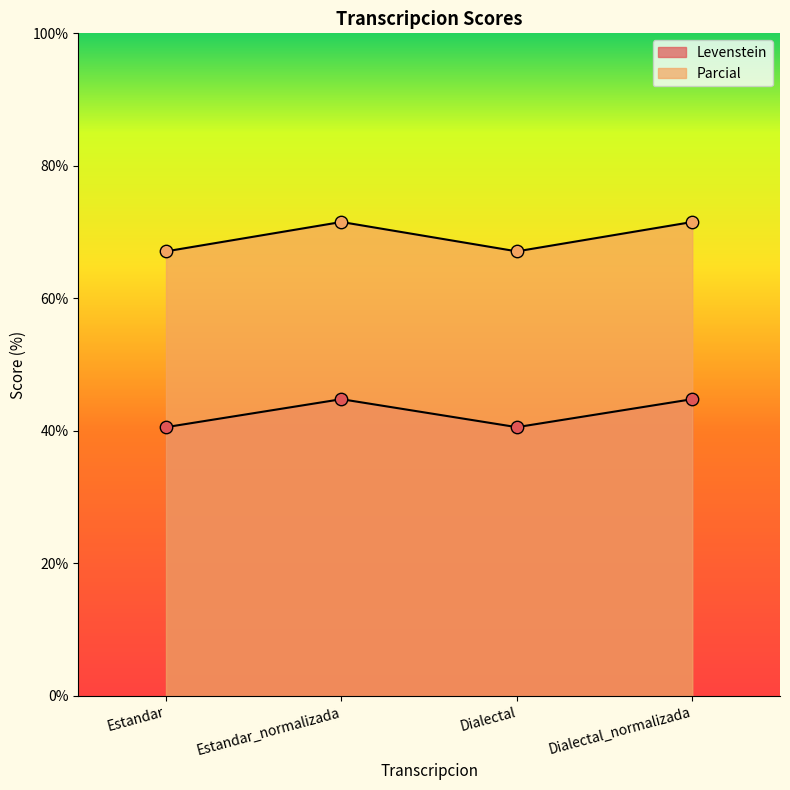

What is the total value across all series at Estandar?

107.7